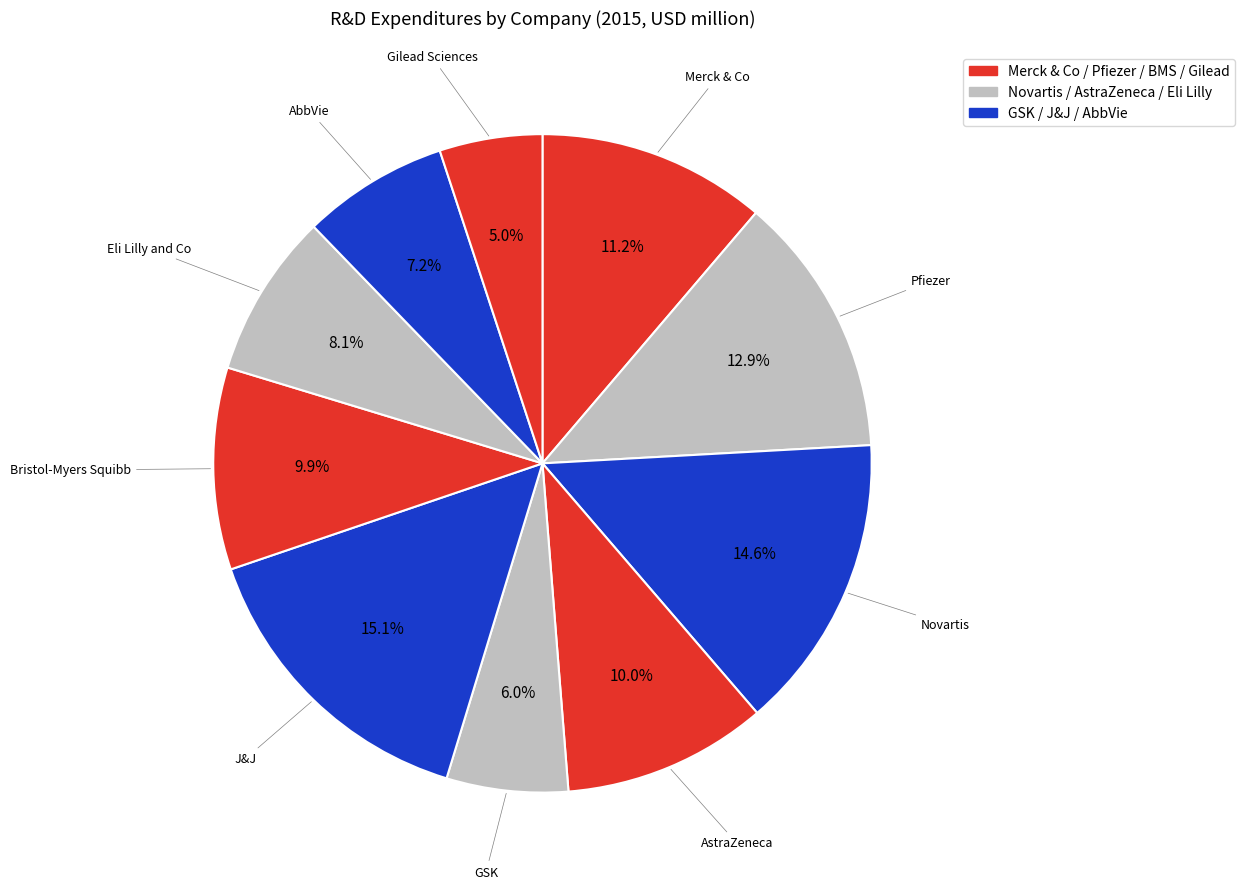

How many segments does this pie chart have?

10